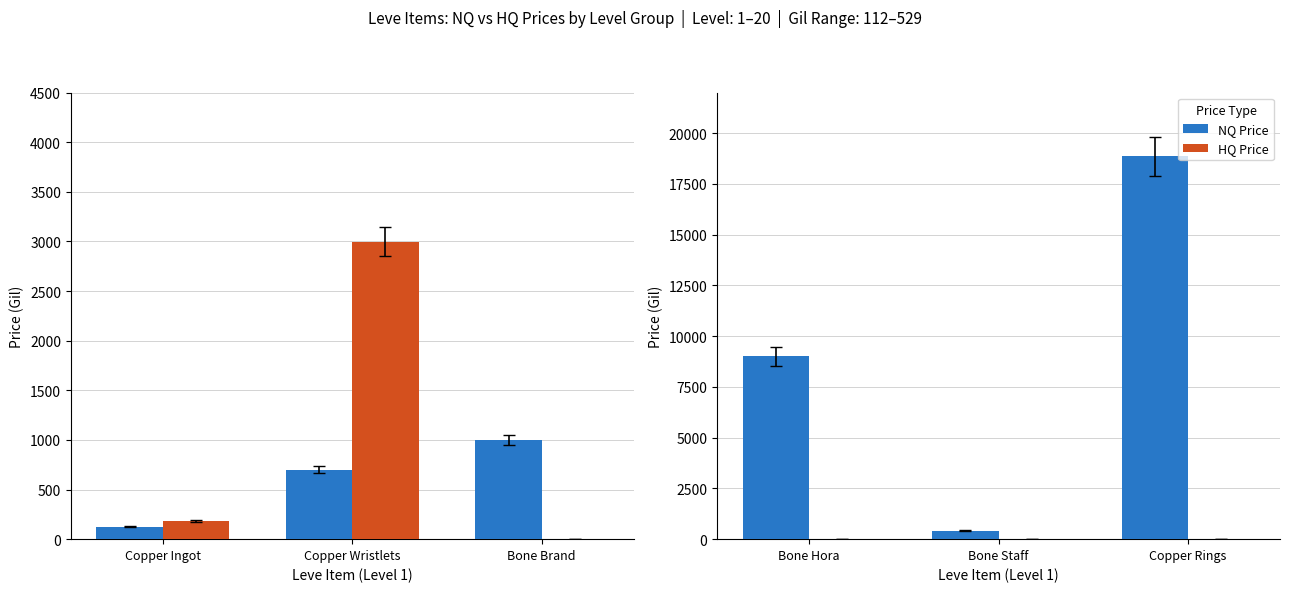

What is the label of the 2nd bar from the right?

Bone Staff